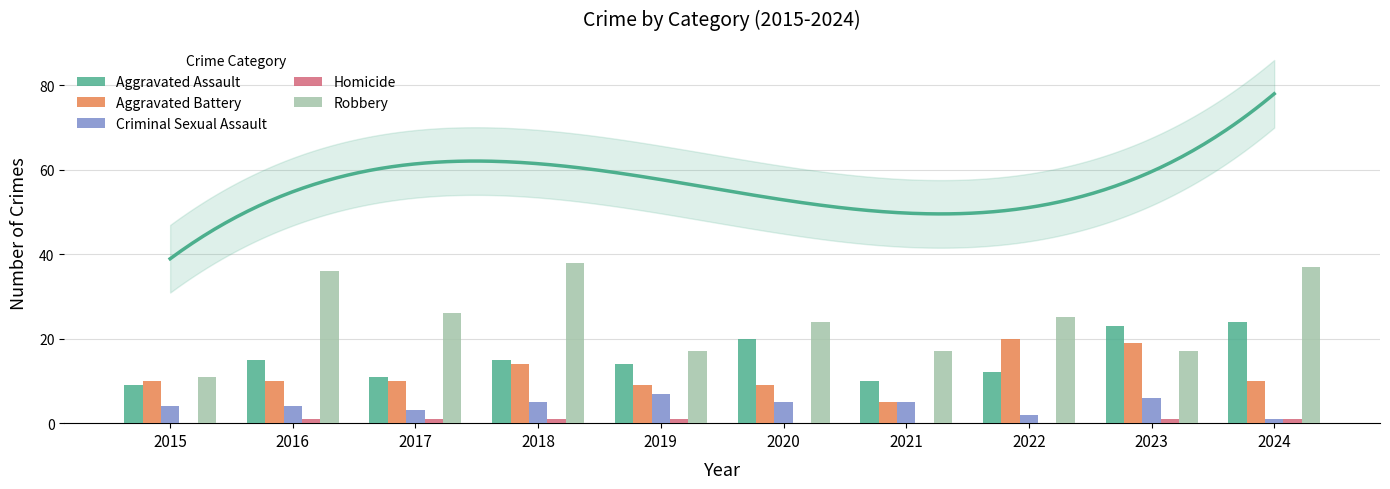

What is the difference between the highest and lowest values at 2018?

37